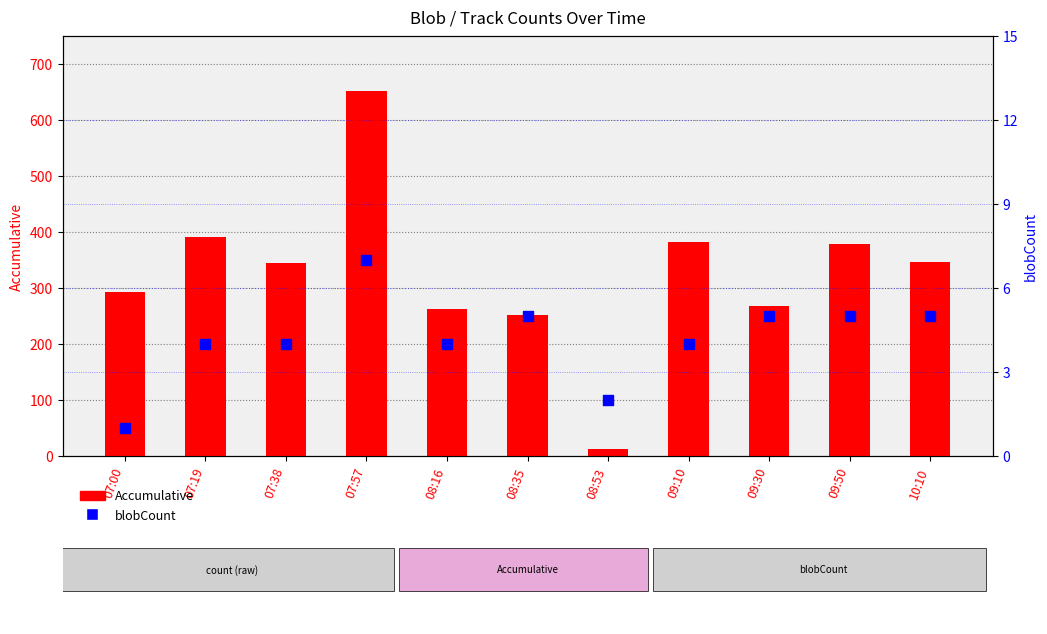

Which series has the largest total across all categories?

Accumulative